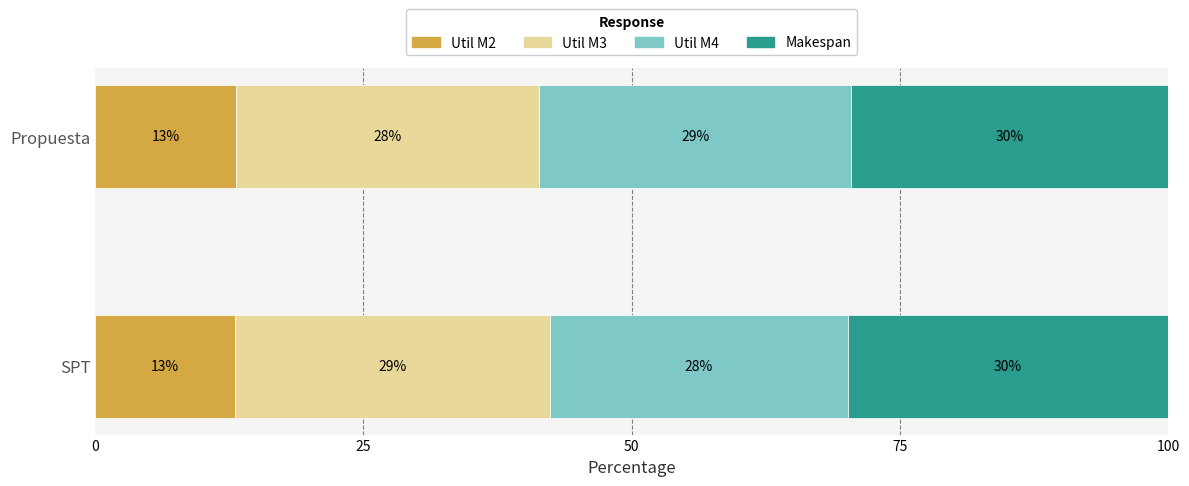

What is the maximum value for Util M2?

13.1